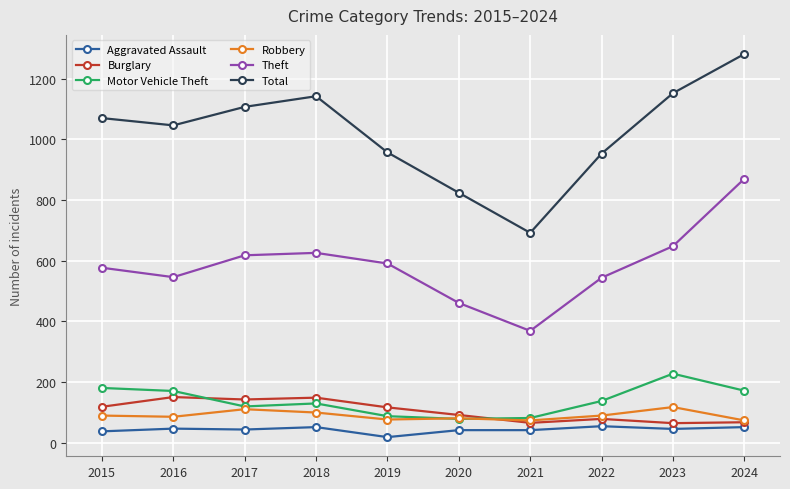

How many values in the Motor Vehicle Theft series are below 138?

5